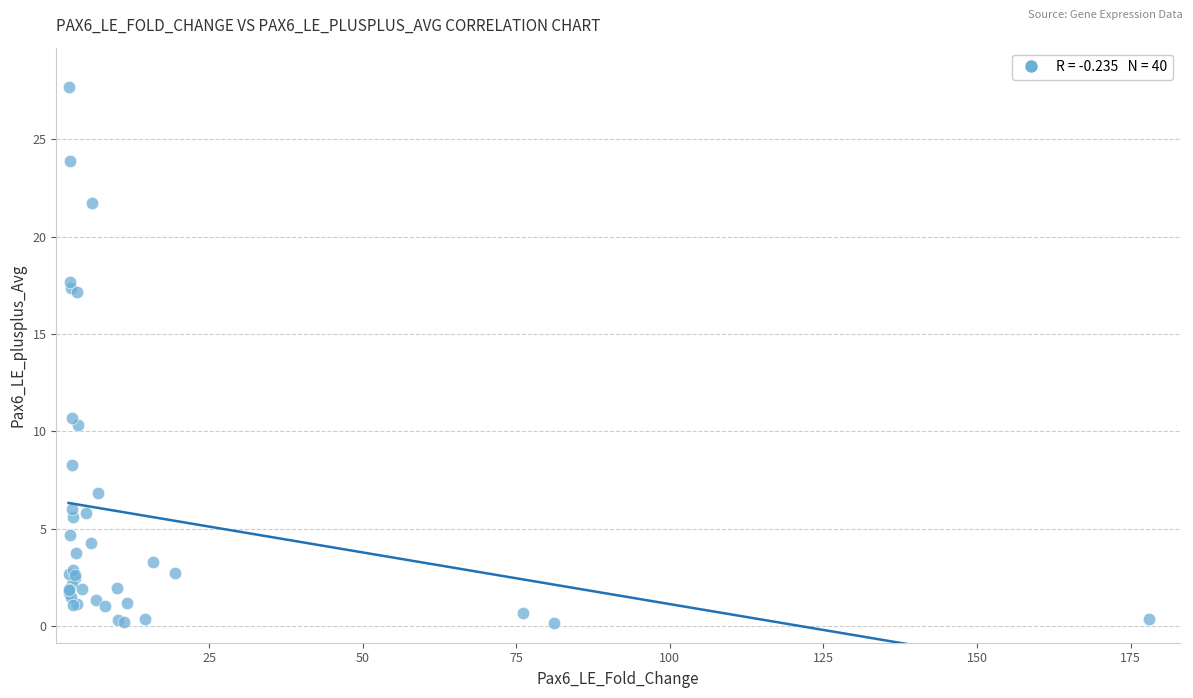

What Y value in the scatter plot is closest to 13?

10.7